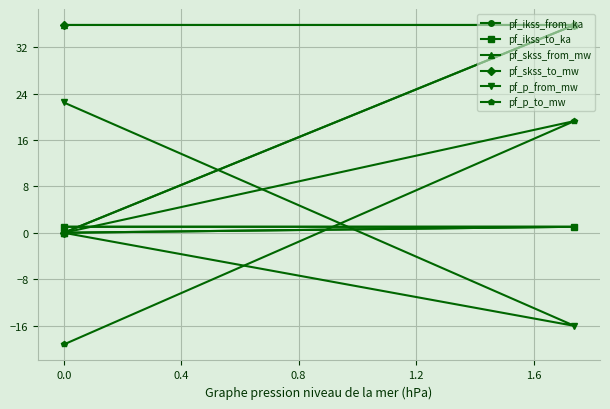

Is it true that pf_skss_to_mw equals 14.8 at 0.0?

False